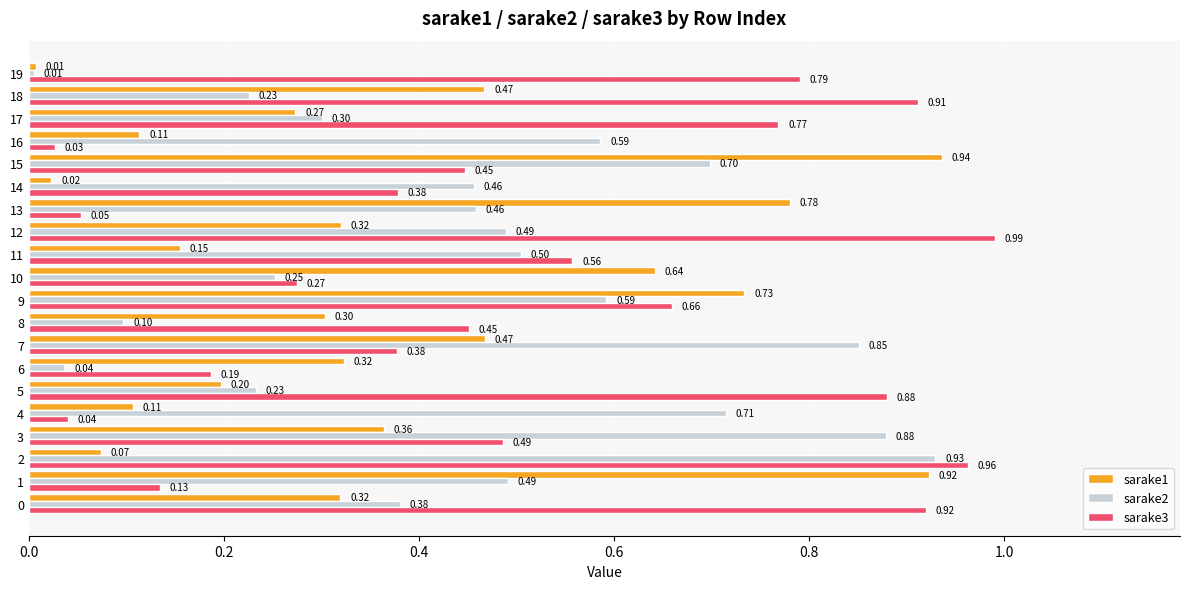

What is the difference between the sarake1 values at 13 and 4?

0.7